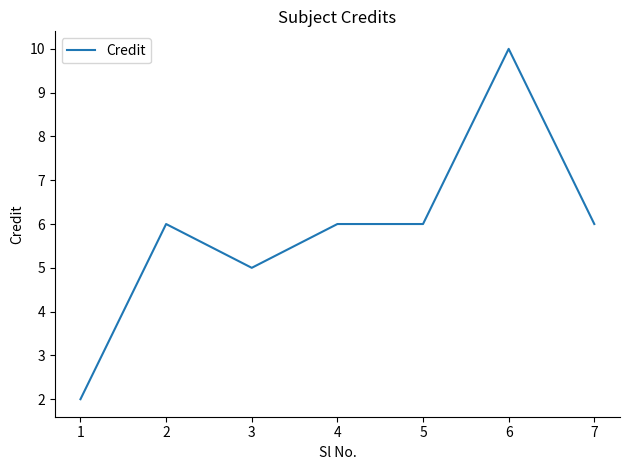

What is the change in value from 1 to 6?

+8